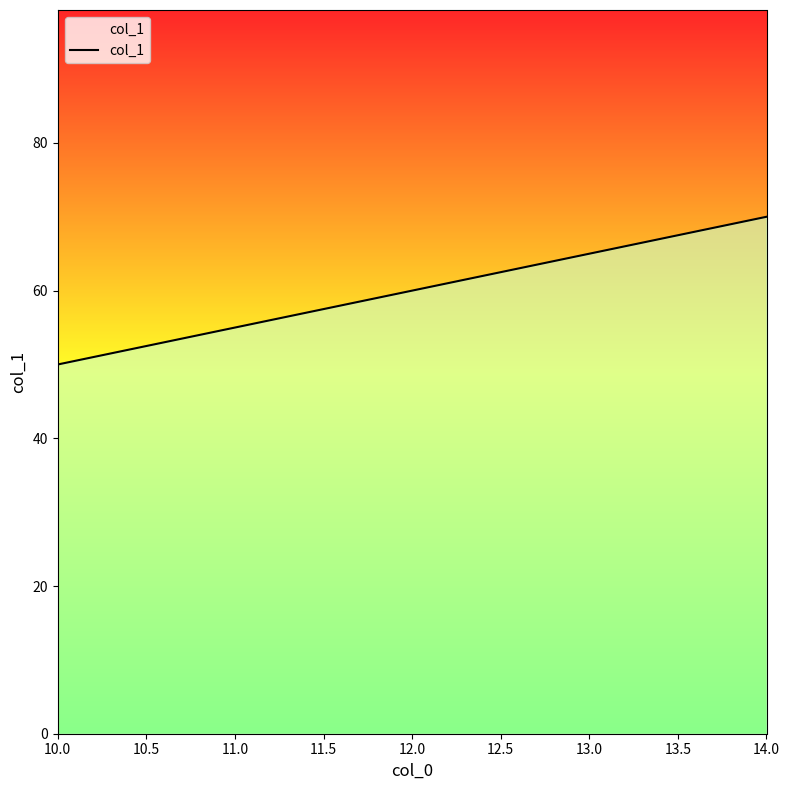

Between 12.0 and 10.0, which is larger?

12.0